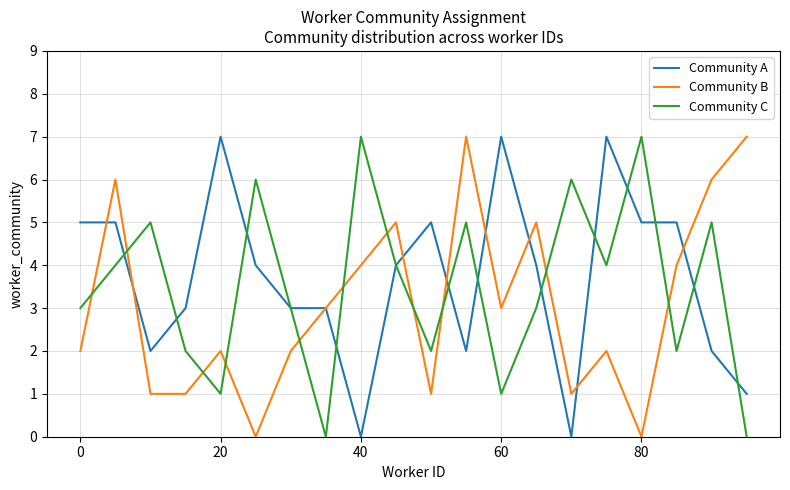

What is the maximum value for Community C?

7